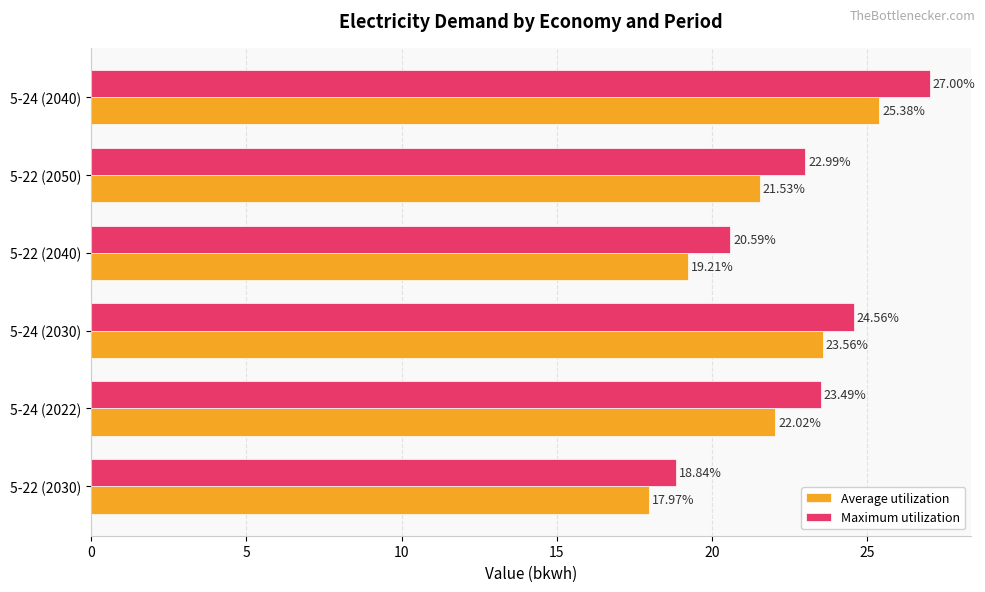

At which category is the sum across all series the highest?

5-24 (2040)